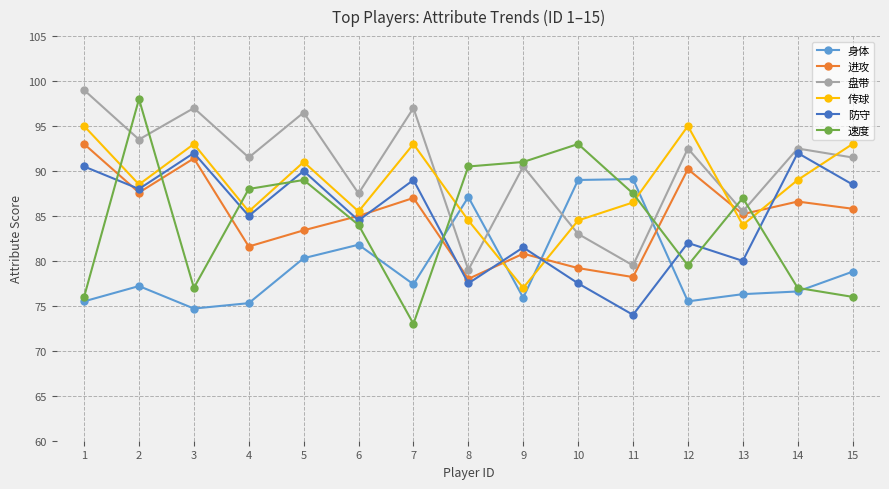

In 传球, how many points are lower than both neighbors (excluding endpoints)?

5